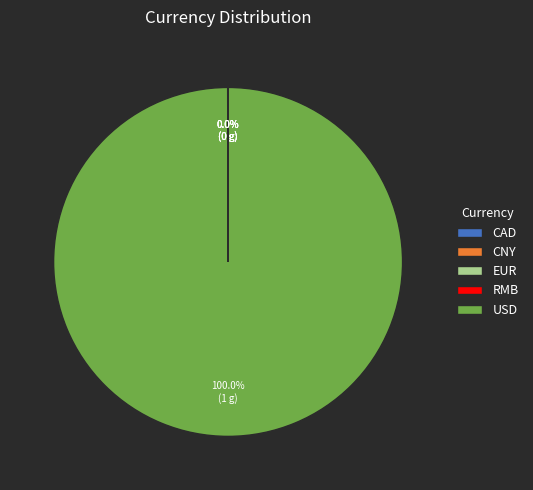

Which category has the biggest portion of the pie?

USD